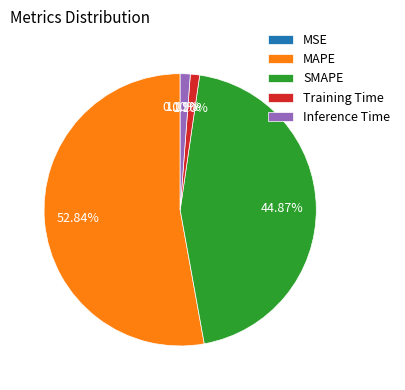

Which has a higher value, MAPE or SMAPE?

MAPE